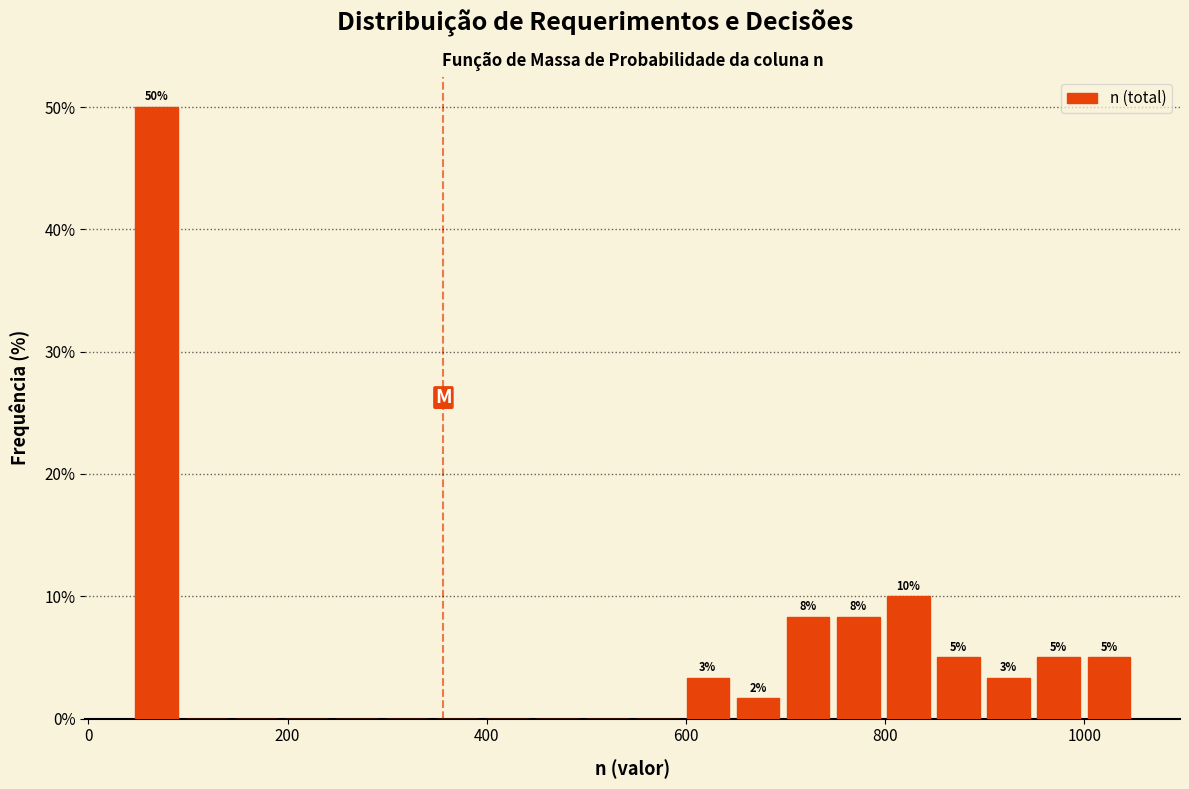

Around what value on the x-axis is the tallest bar? Give the approximate position of its centre, as read against the axis.

60